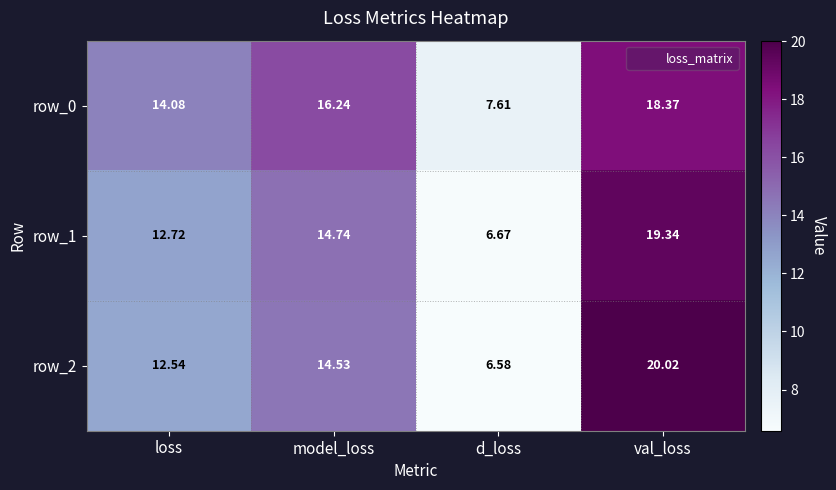

How many data points in row_1 are above 14?

2